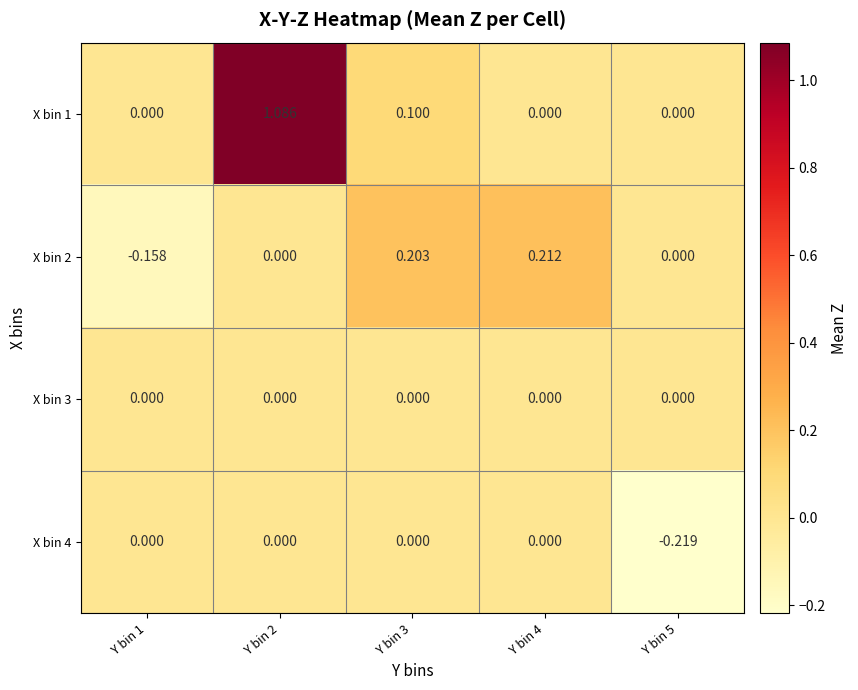

How many distinct data groups are displayed?

4